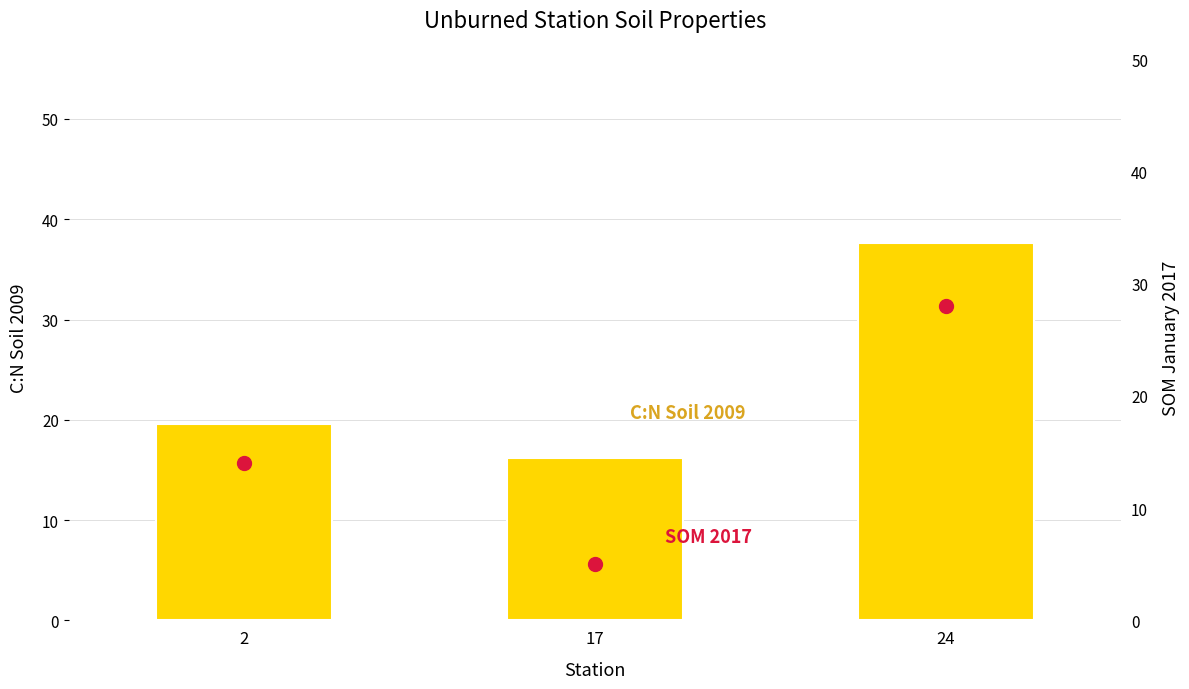

How many data points does each series have?

3